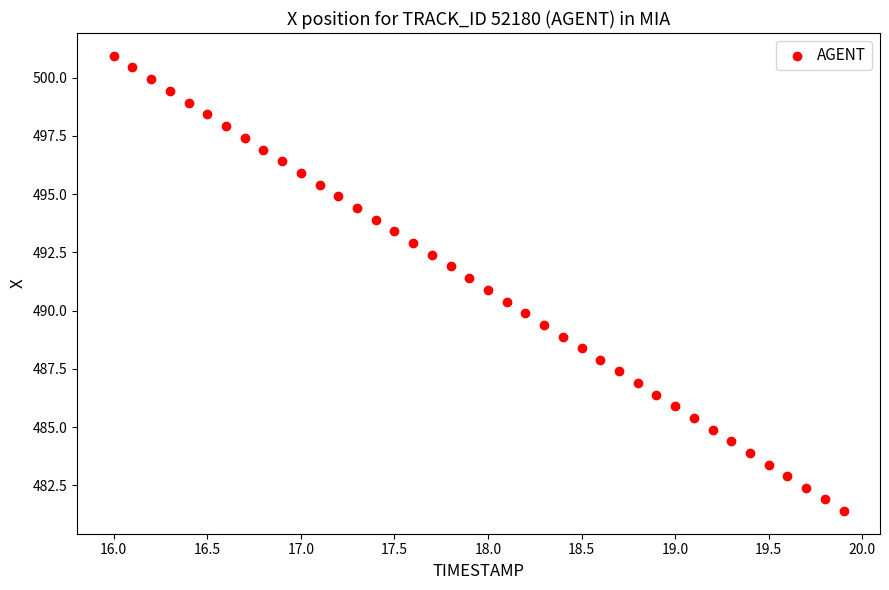

What is the range of Y values (max minus min)?

19.5